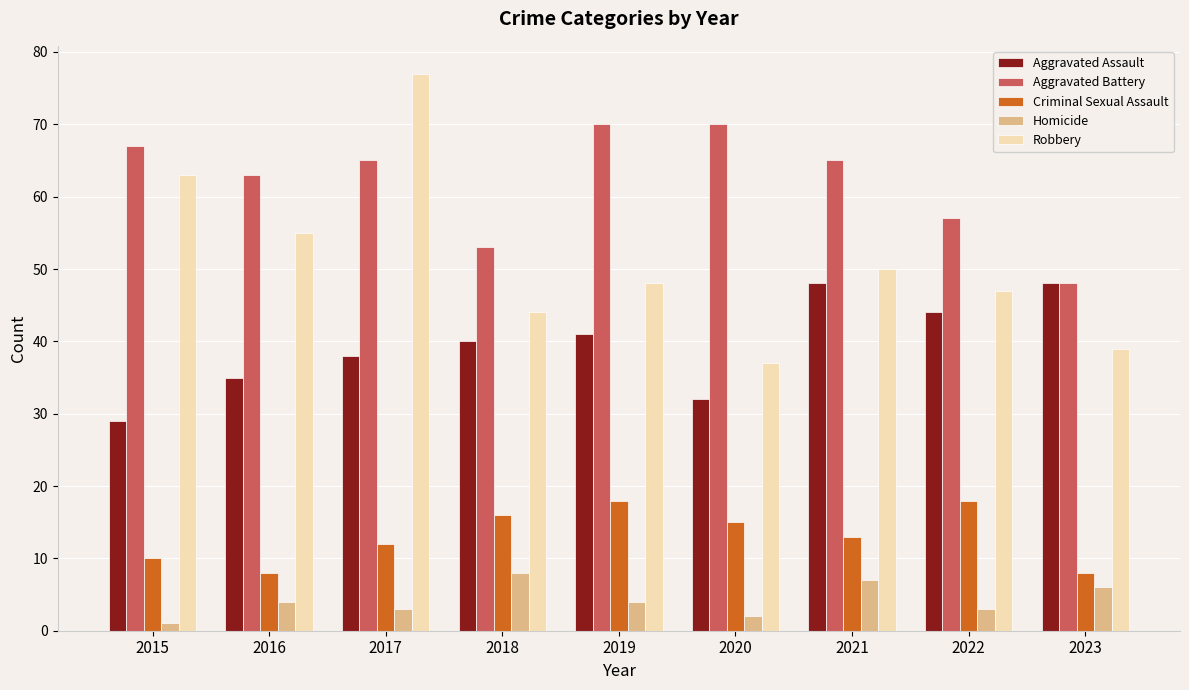

Rank the series by their maximum value, from highest to lowest.

Robbery, Aggravated Battery, Aggravated Assault, Criminal Sexual Assault, Homicide